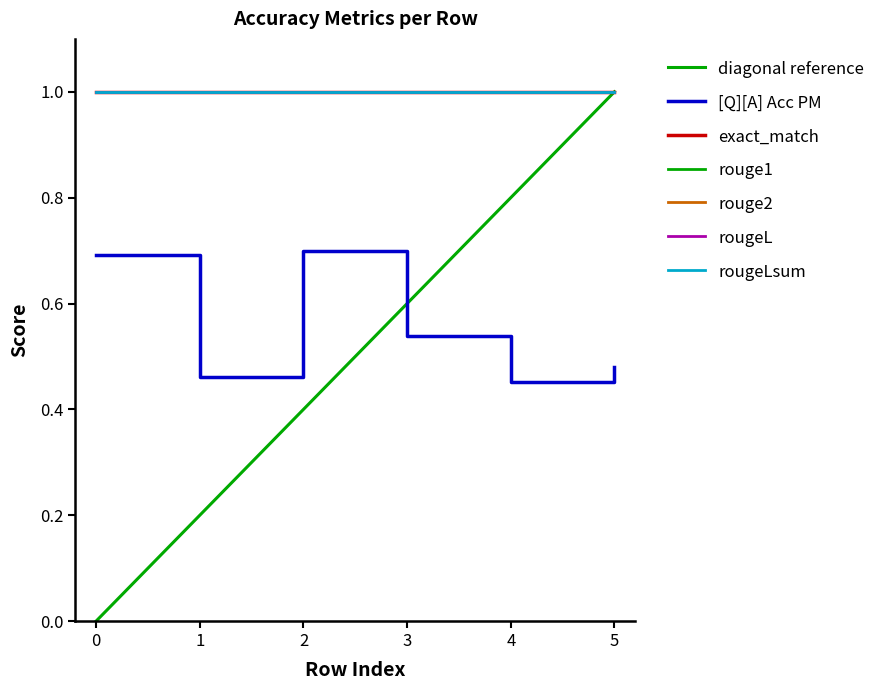

What is the highest value of the rougeL series?

1.0